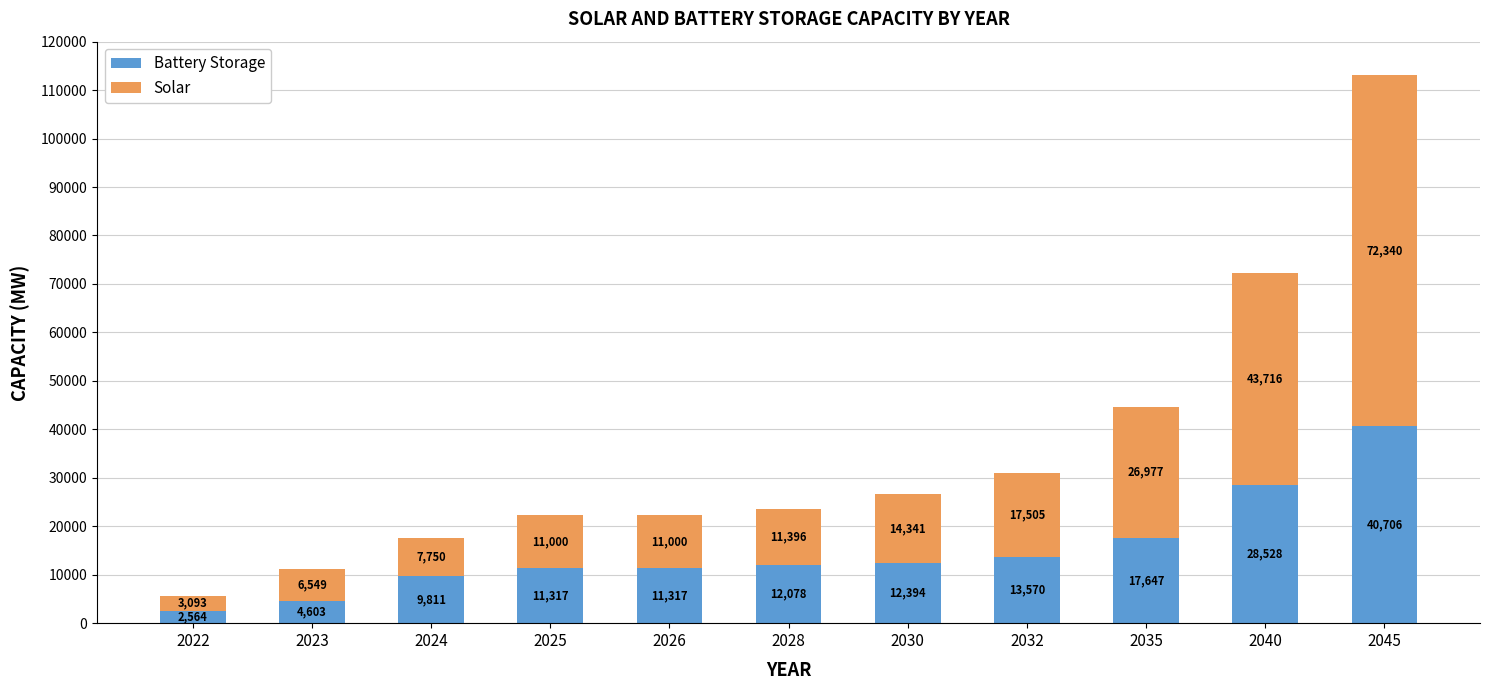

At which label does Battery Storage reach its peak?

2045